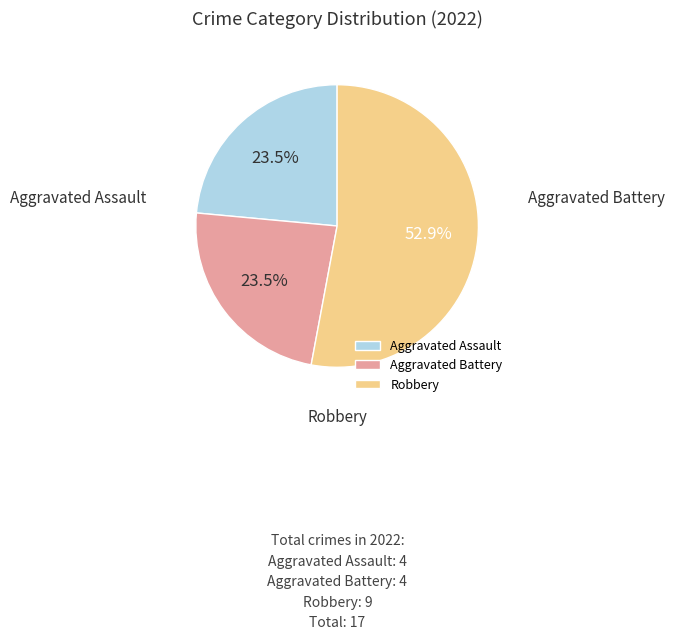

Combined, do Aggravated Battery and Robbery account for over 50%?

Yes